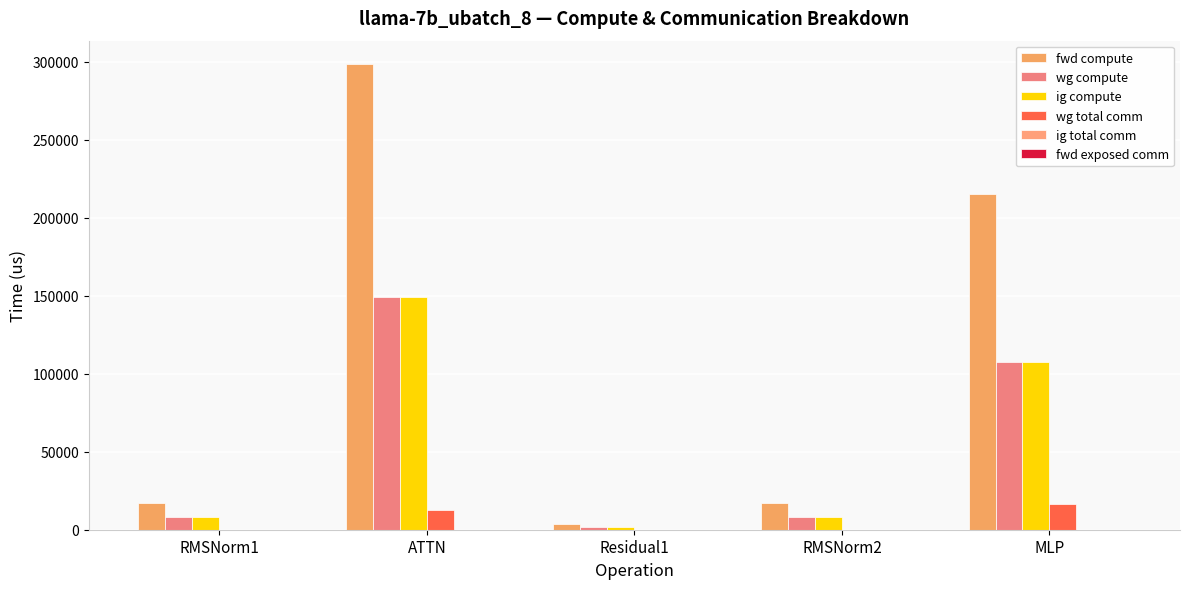

Reading right to left, transcribe all the data shown in this chart.

fwd compute: 215500.4	16887.0	3576.0	298700.2	16887.0
wg compute: 107750.2	8443.5	1788.0	149350.1	8443.5
ig compute: 107750.2	8443.5	1788.0	149350.1	8443.5
wg total comm: 16404.2	0.0	0.0	12474.7	0.0
ig total comm: 0.0	0.0	0.0	0.0	0.0
fwd exposed comm: 0.0	0.0	0.0	0.0	0.0